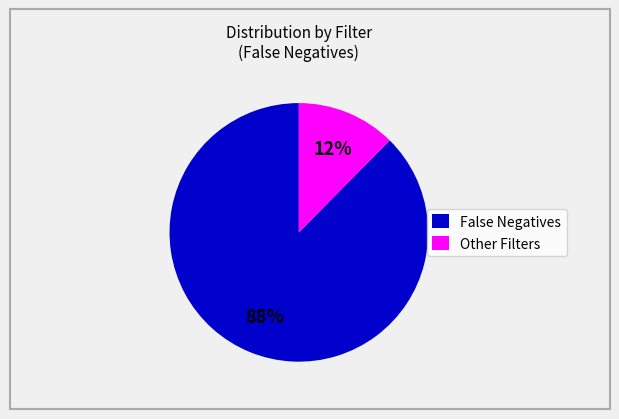

How many segments does this pie chart have?

2